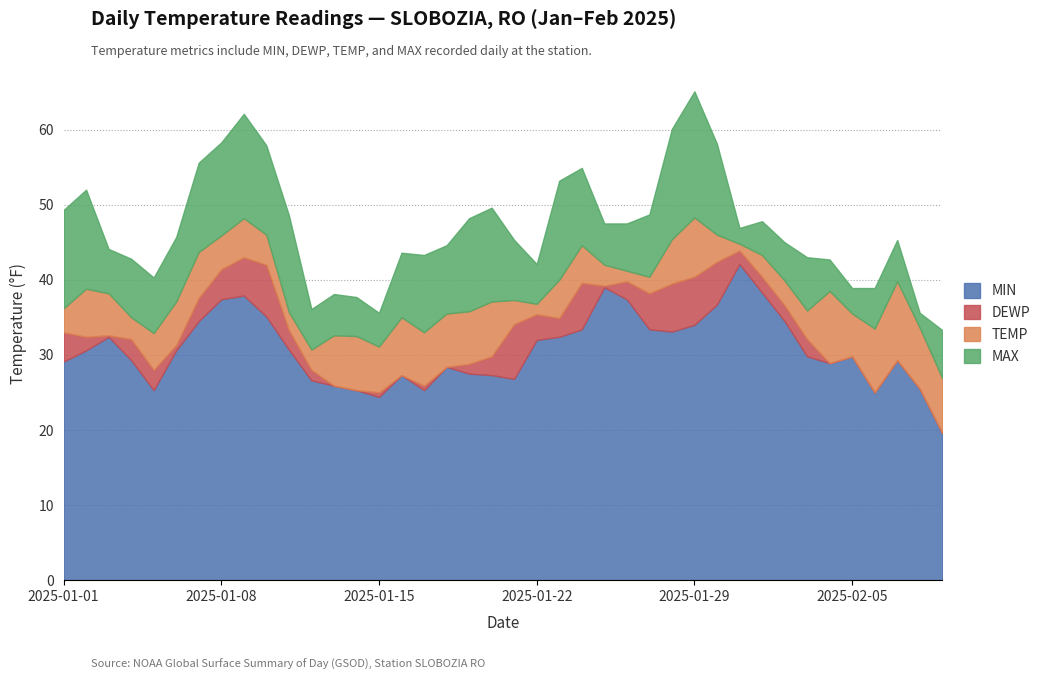

Is it true that TEMP equals 14.0 at 2025-01-22?

False